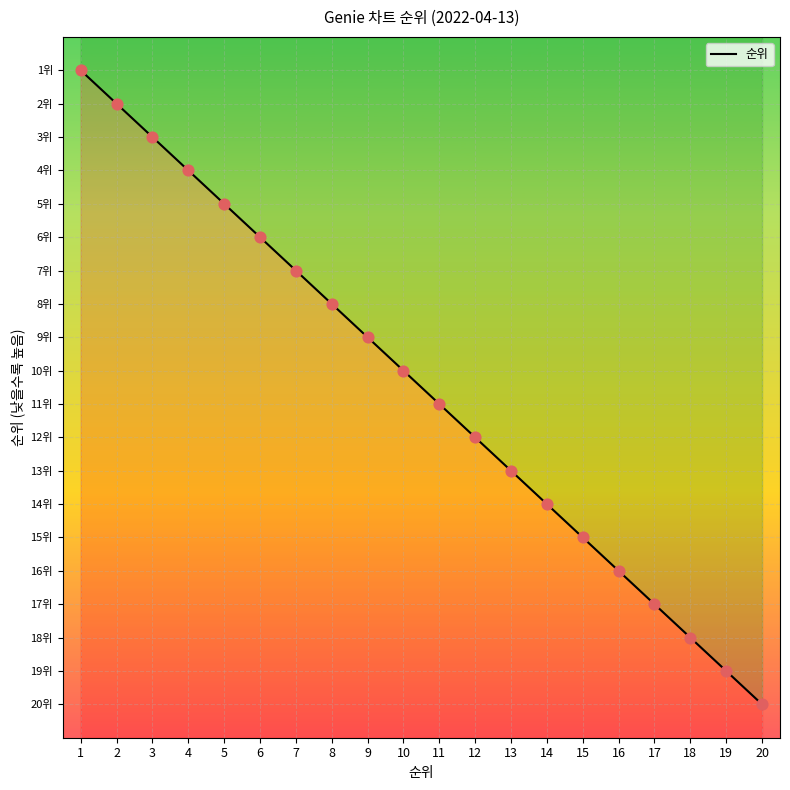

What is the change in value from 1 to 15?

+14